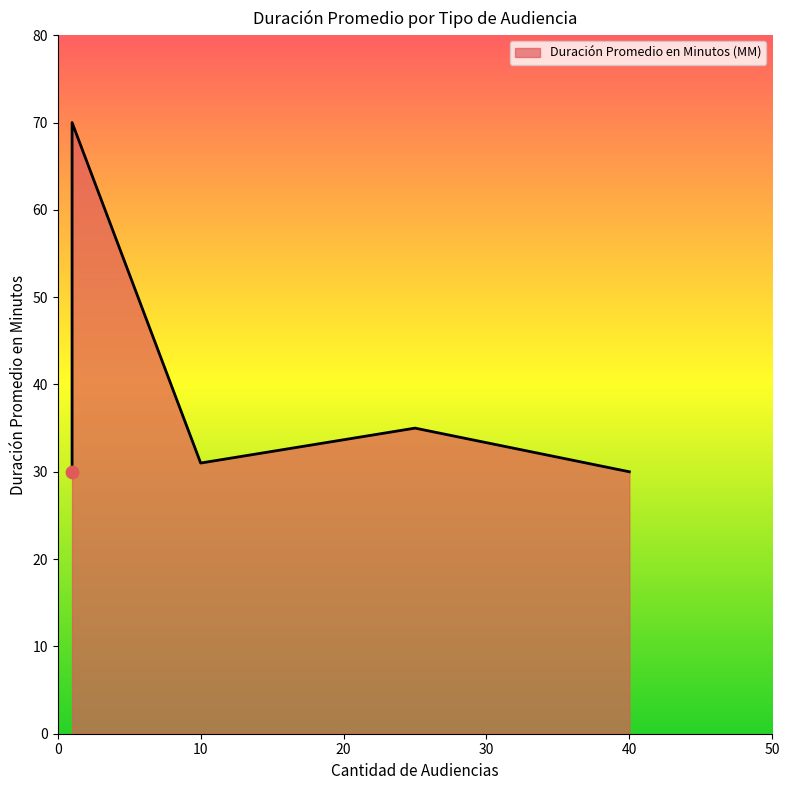

What is the change in value from Citación A Audiencia Preparatoria to Audiencia Medida Cautelar?

+40